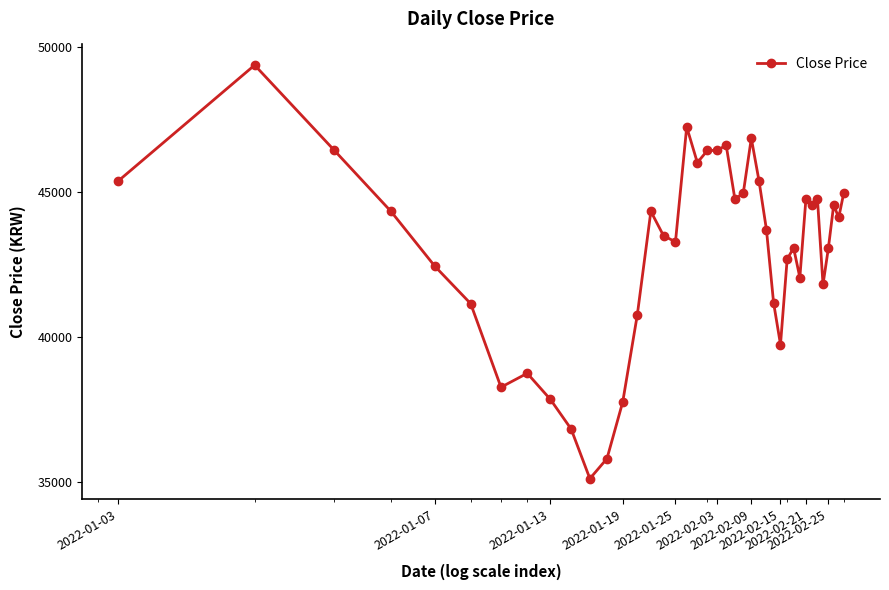

What is the minimum value shown in the chart?

35130